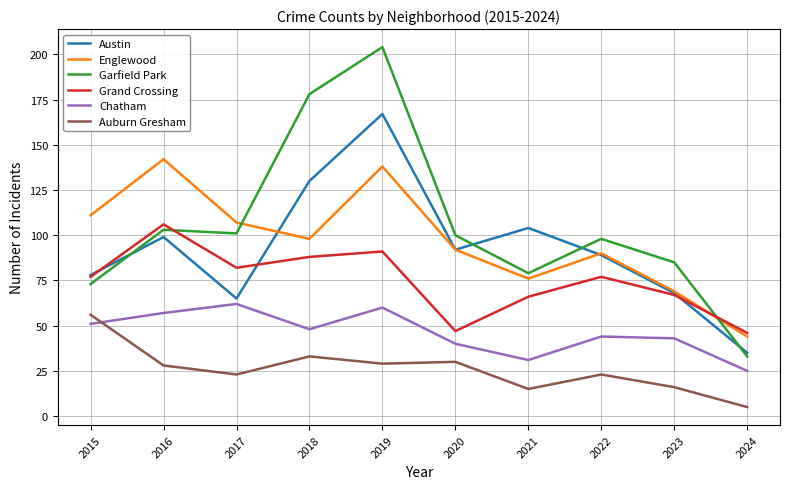

In Grand Crossing, how many points are lower than both neighbors (excluding endpoints)?

2